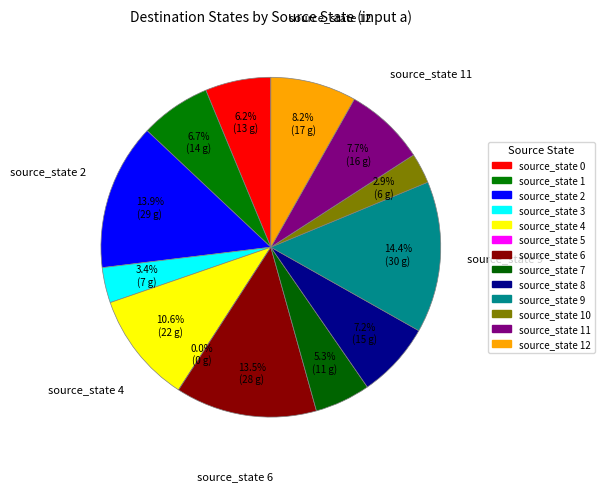

Does any single category account for the majority?

No